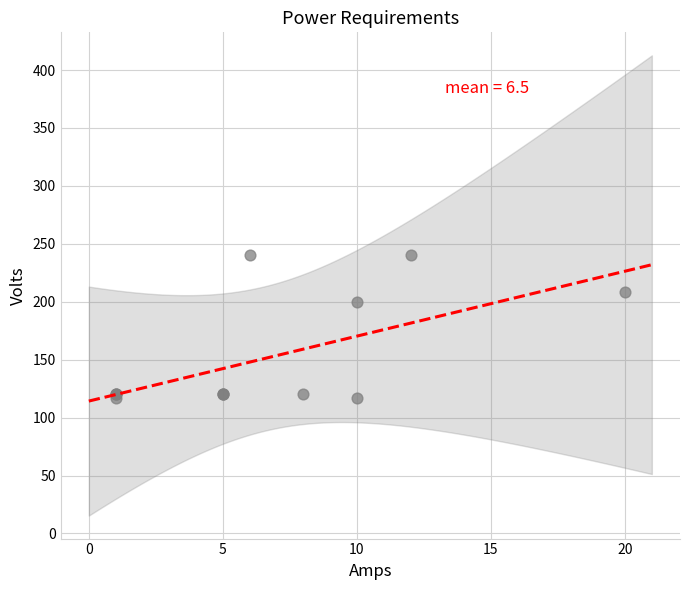

What Y value in the scatter plot is closest to 178?

200